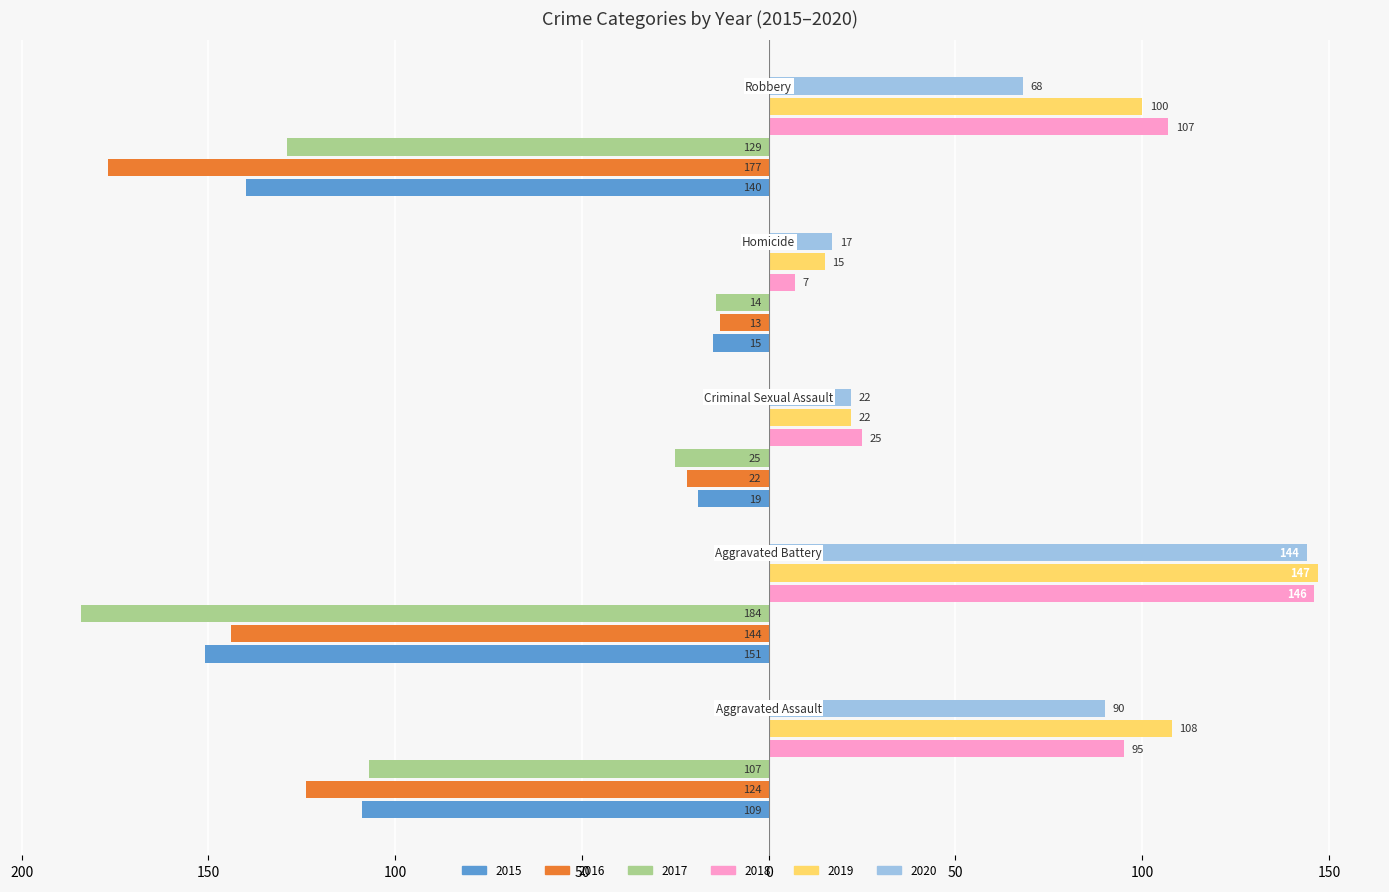

What are all the series names shown in the legend?

2015, 2016, 2017, 2018, 2019, 2020